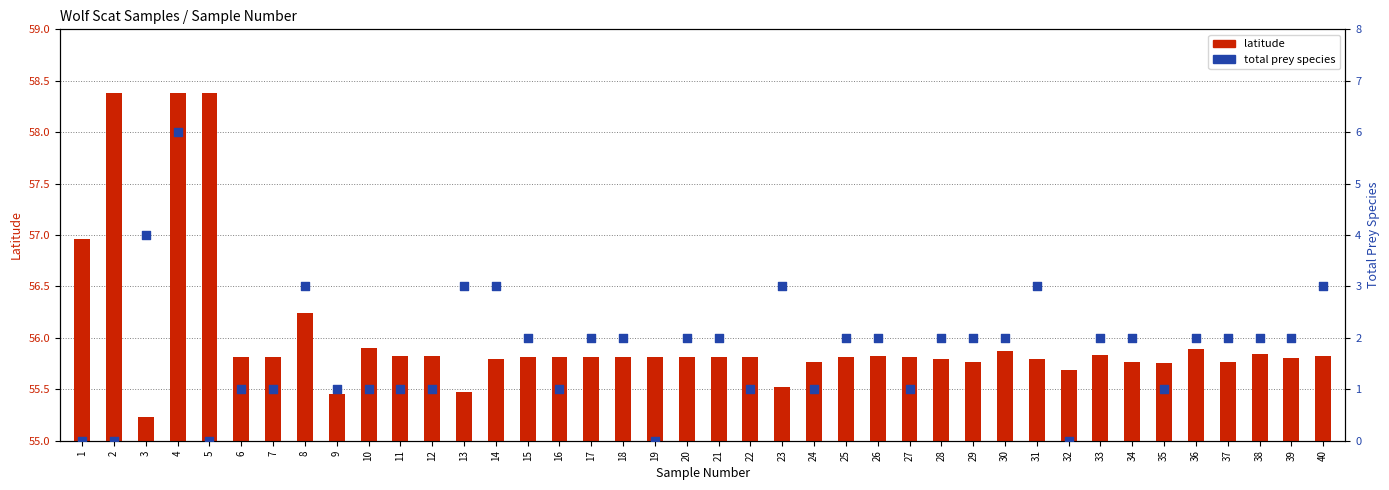

Which series has the largest total across all categories?

latitude